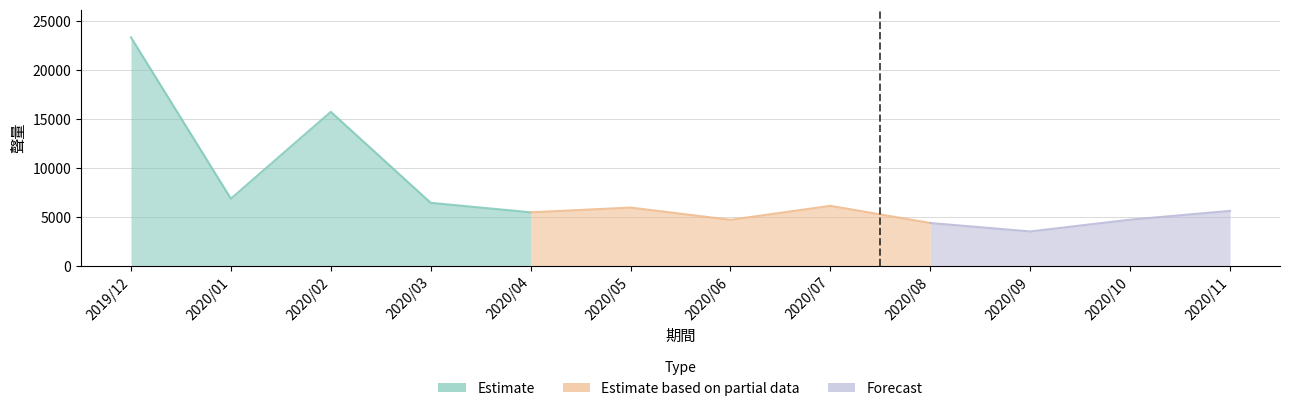

At which category does the data reach its first local valley?

2020/01